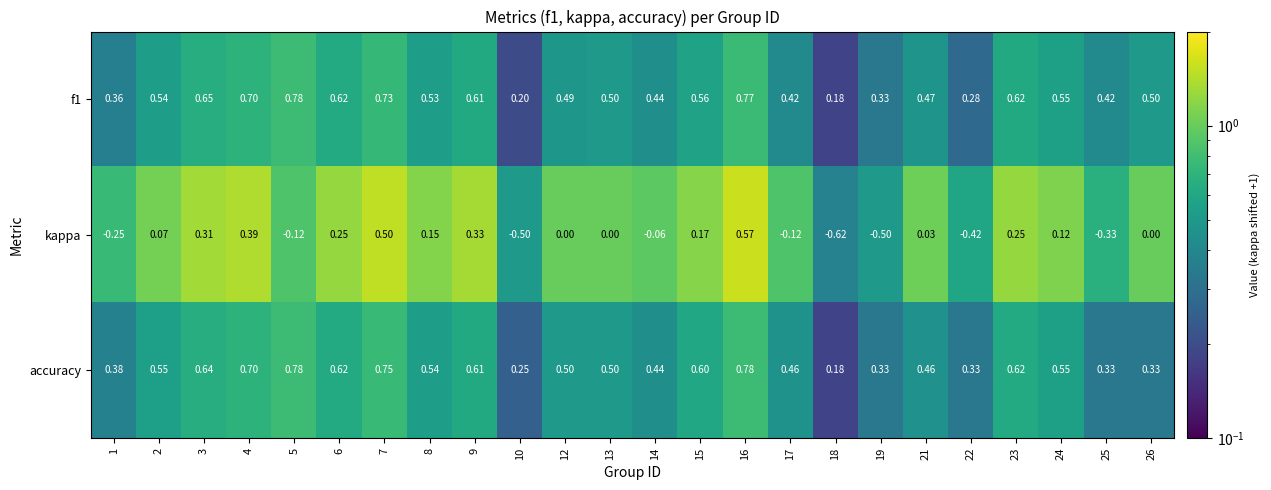

What is the spread (max minus min) of values at 26?

0.5